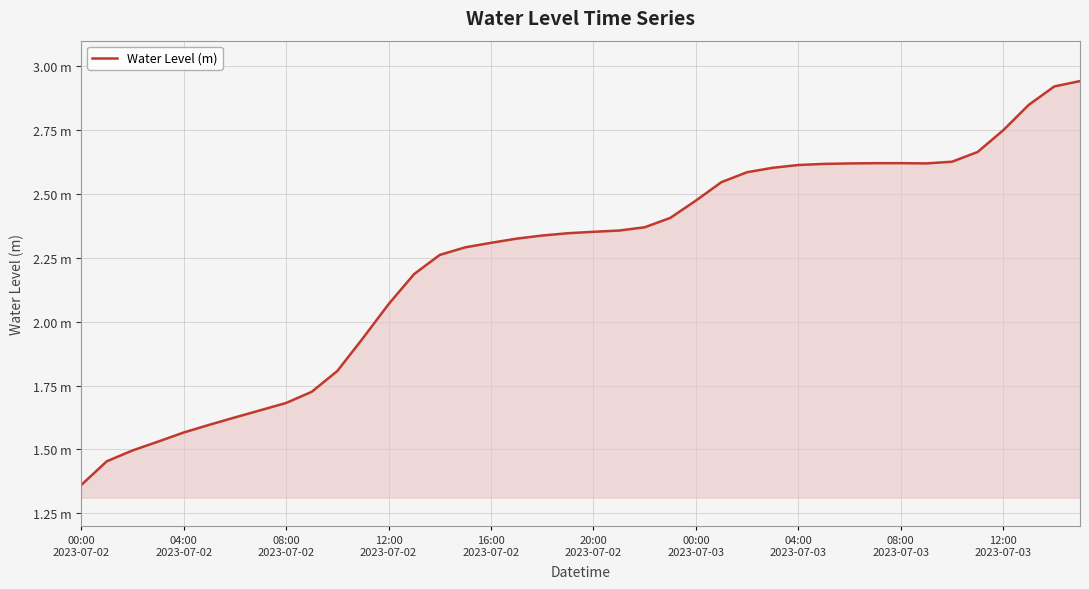

Does the chart have visible grid lines?

Yes